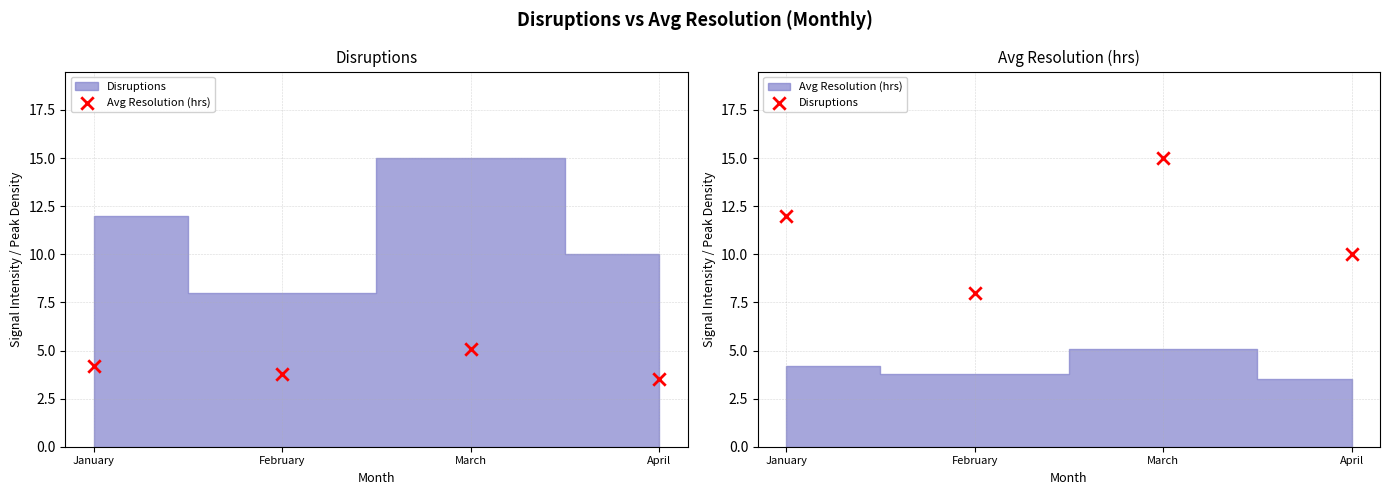

Which series has the largest Y range (max minus min)?

Disruptions